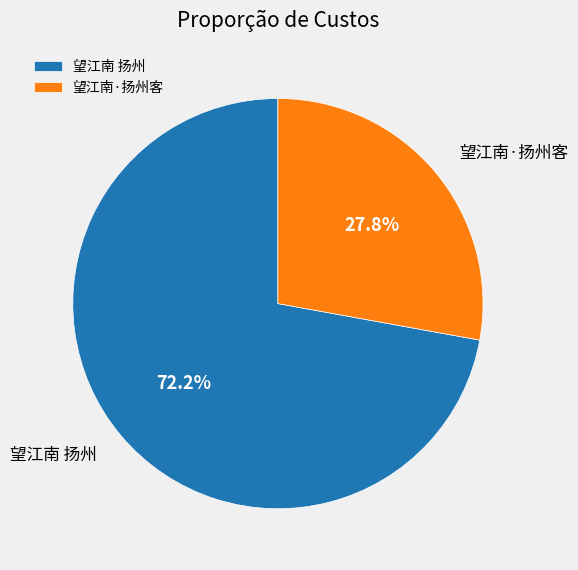

What is the majority slice?

望江南 扬州